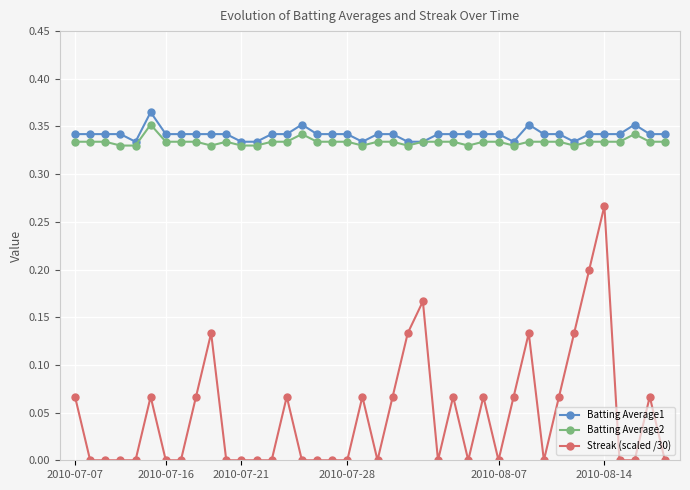

True or false: Batting Average2 and Streak (scaled /30) cross at least once.

False